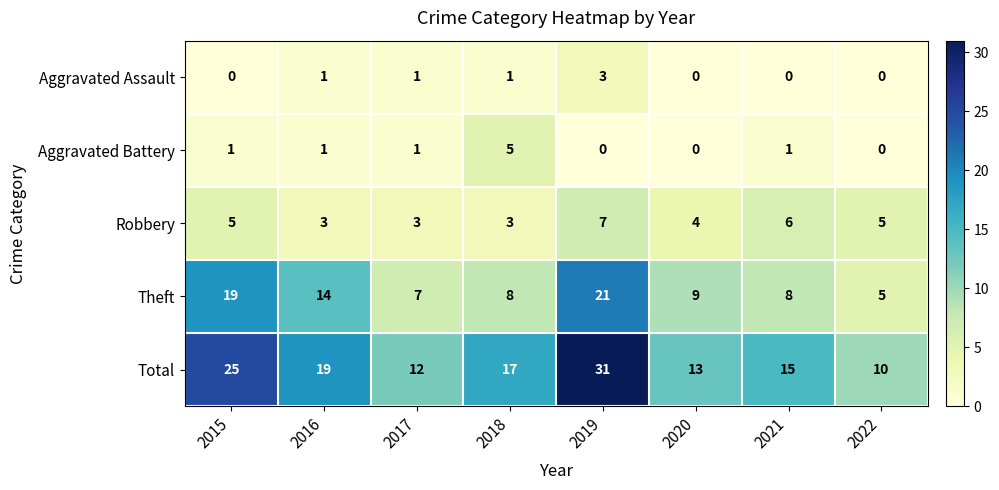

The value of Total at 2016 is 19. True or false?

True